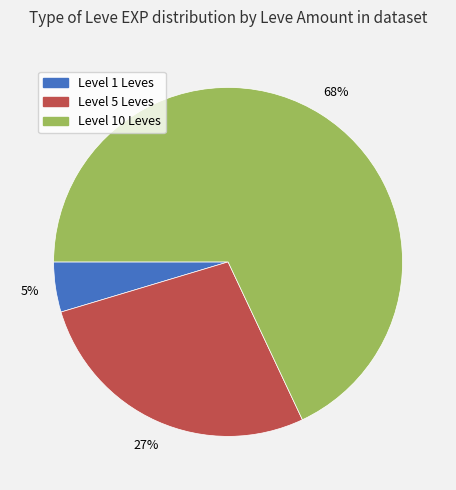

What is the smallest slice in the pie chart?

Level 1 Leves